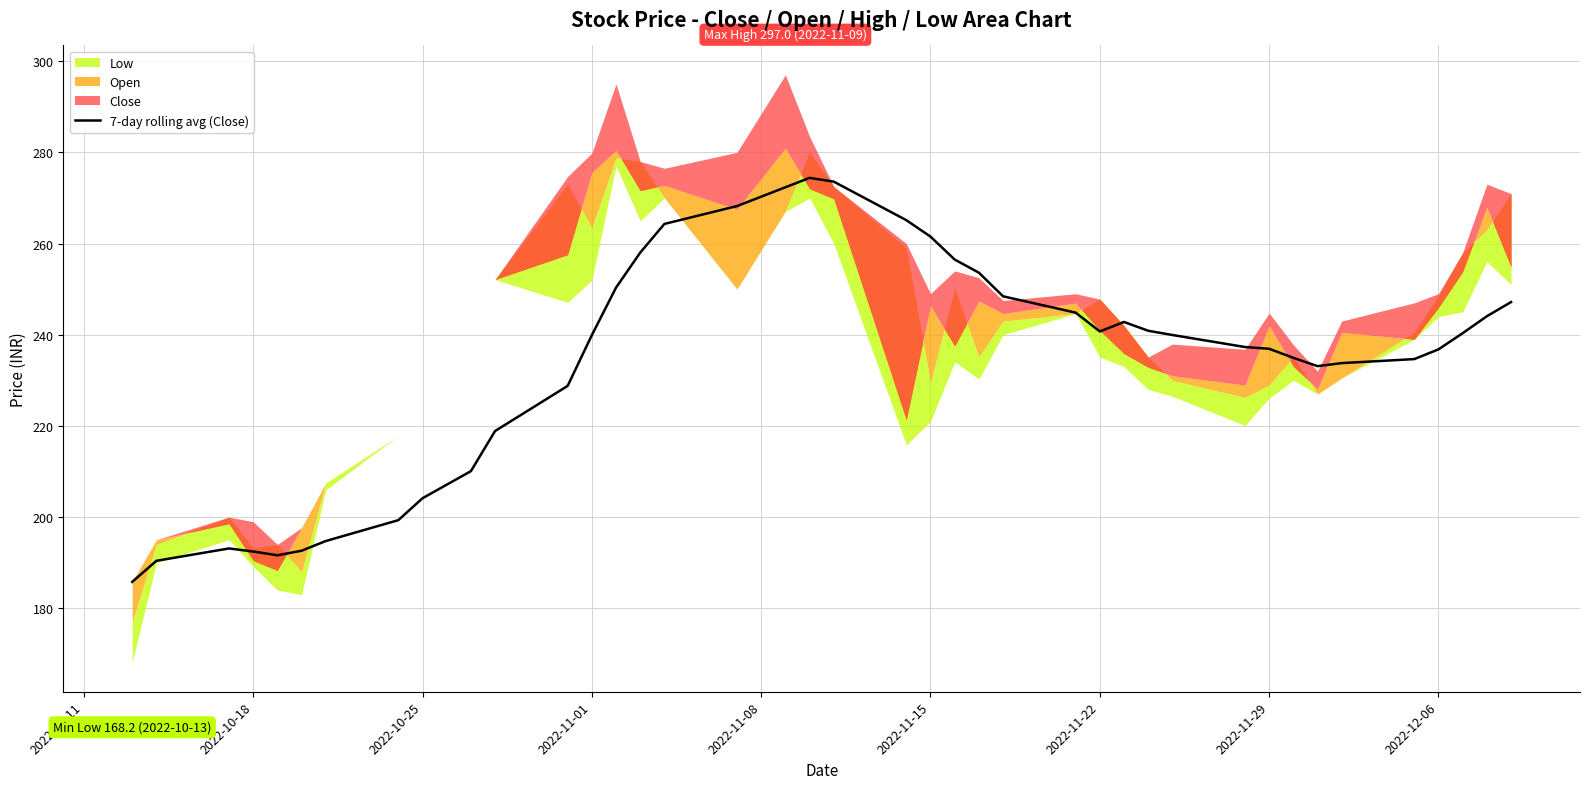

True or false: there are more than 2 points higher than both neighbors.

True